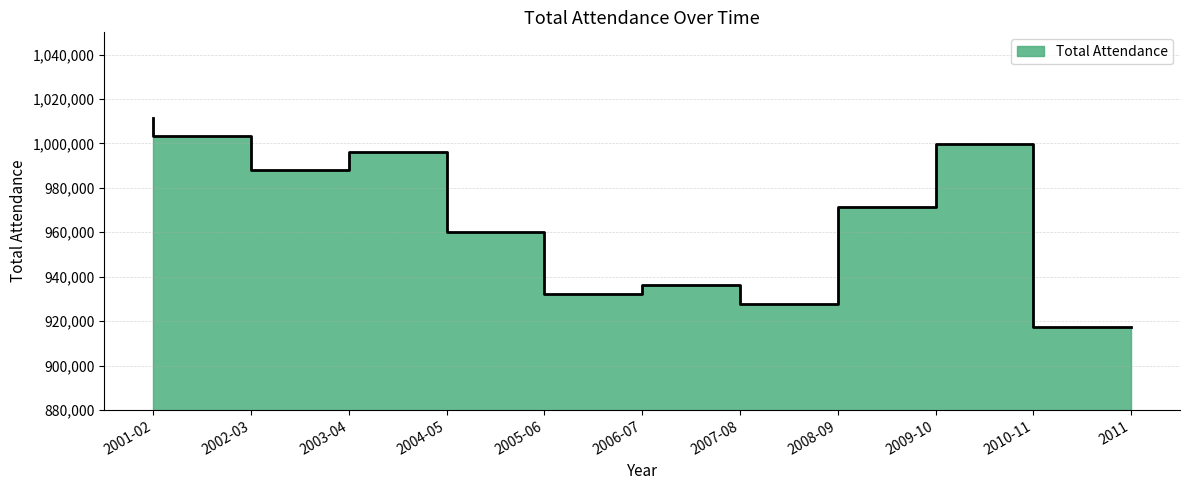

Reading left to right, extract all data points from this chart.

1011248	1003473	988122	996063	960145	932387	936399	927871	971273	999845	917464